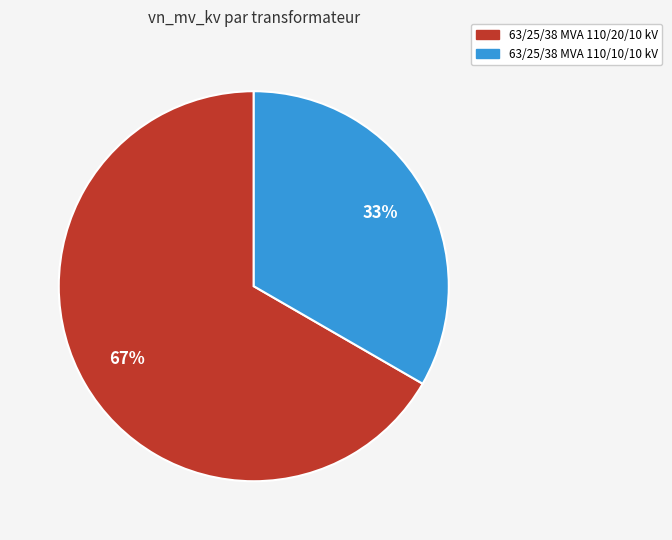

The 63/25/38 MVA 110/20/10 kV slice represents 67% of the pie. True or false?

True